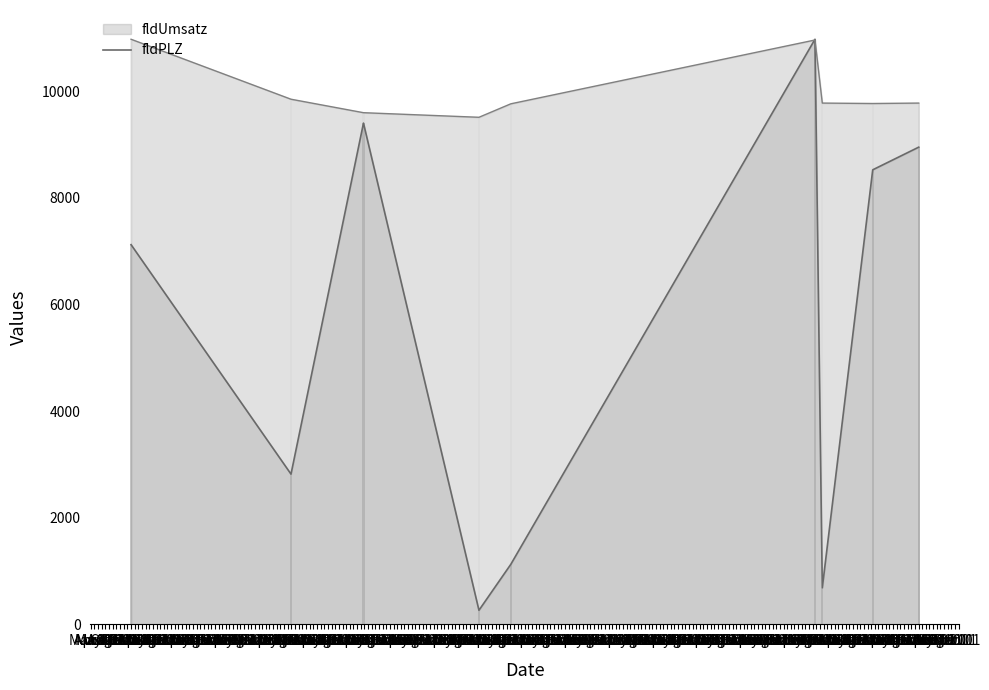

How many groups of bars are there?

9